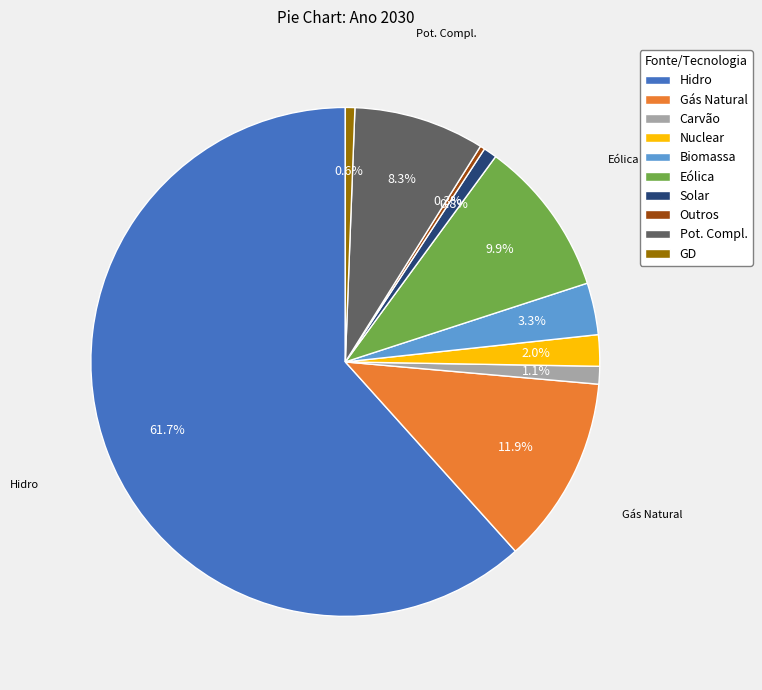

Is there a majority slice in this chart?

Yes